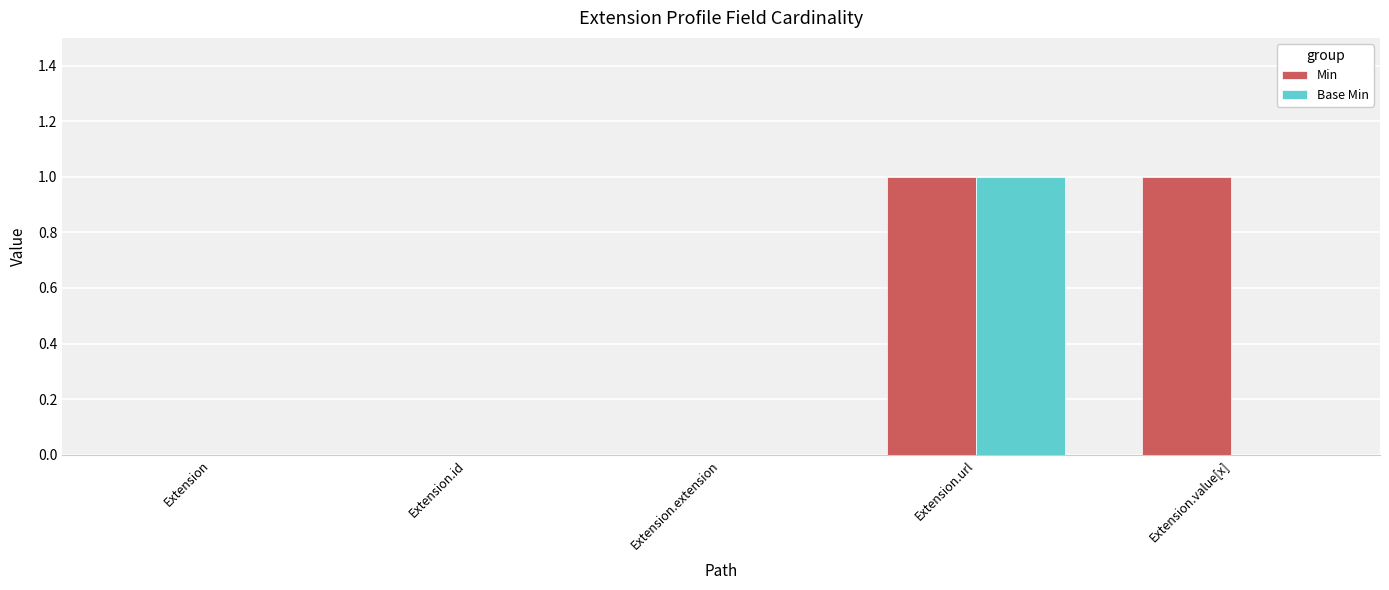

The Base Min series shows 0 at Extension.extension. True or false?

True